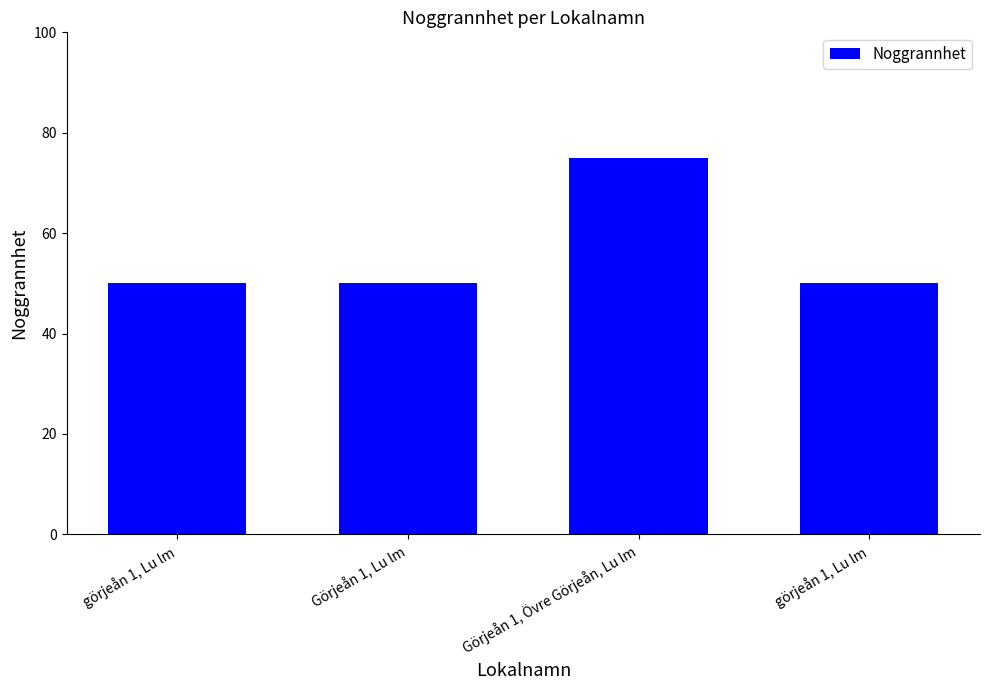

Rank the categories by value from highest to lowest.

Görjeån 1, Övre Görjeån, Lu lm, görjeån 1, Lu lm, Görjeån 1, Lu lm, görjeån 1, Lu lm